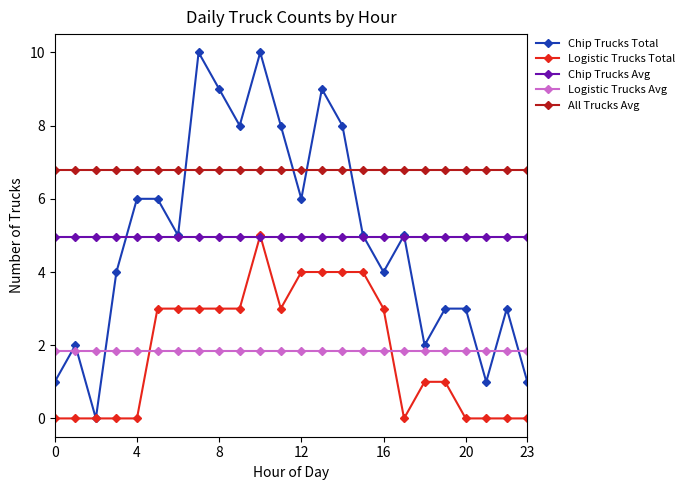

True or false: Chip Trucks Total and Logistic Trucks Avg cross at least once.

True